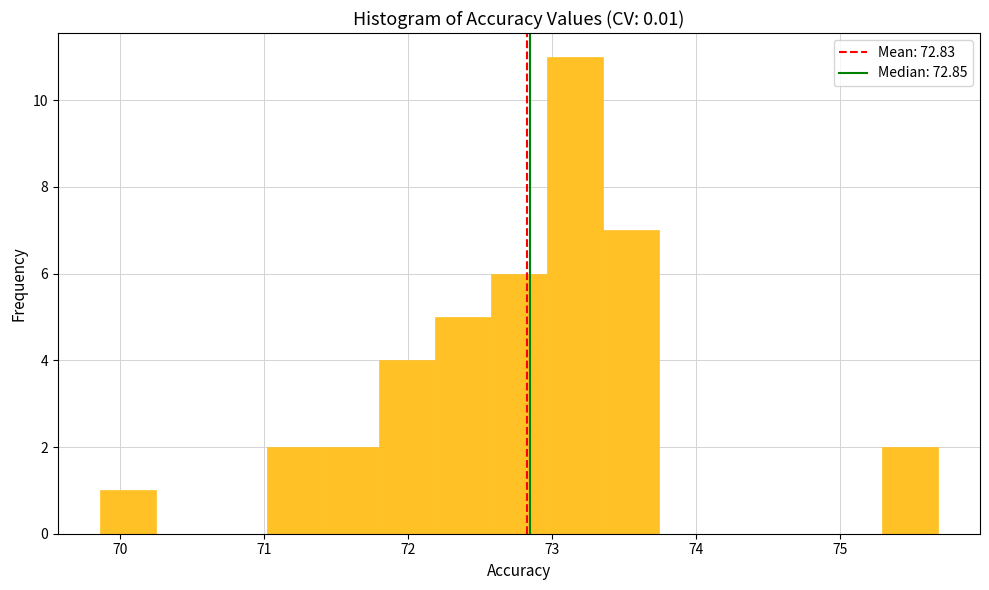

Around what value on the x-axis is the tallest bar? Give the approximate position of its centre, as read against the axis.

73.2